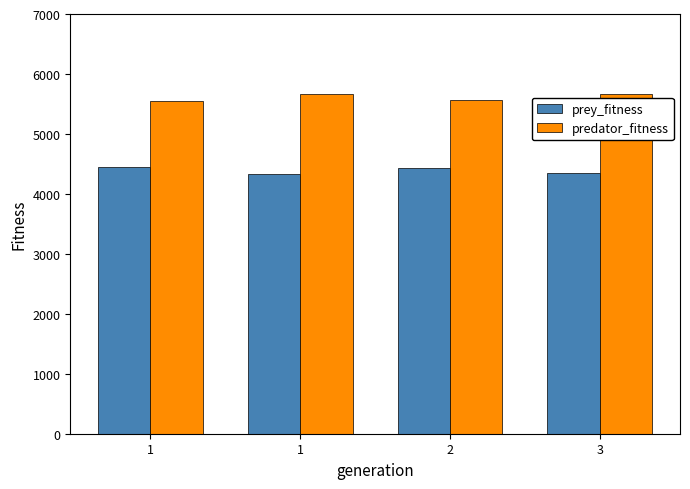

At which category is the sum across all series the highest?

1